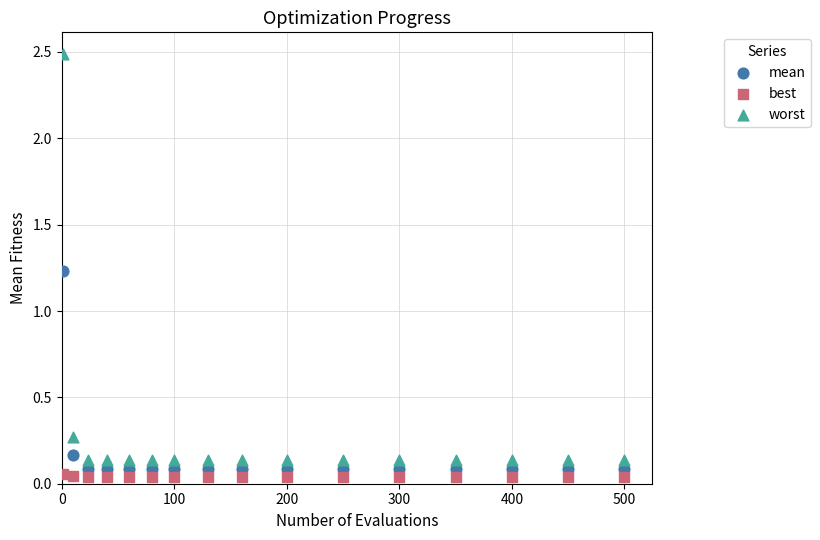

Across all data points, what is the range of Y values (max minus min)?

2.5